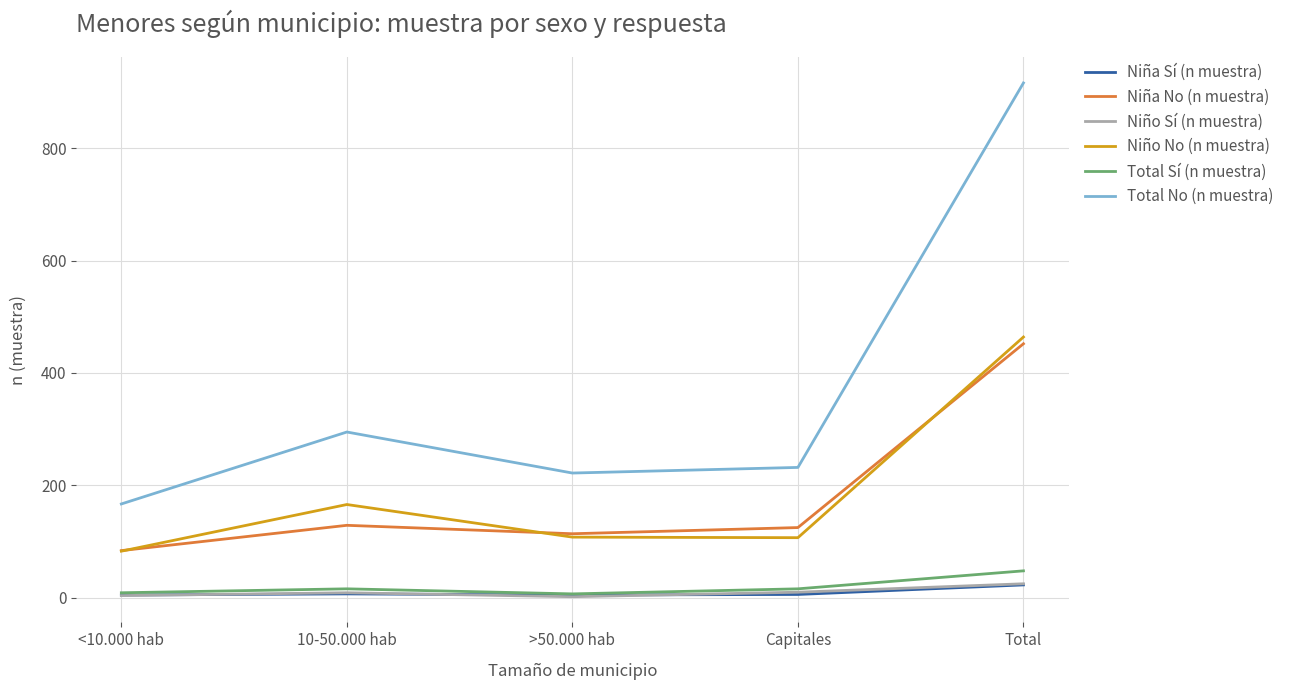

Read the Niña No (n muestra) value at Total.

452